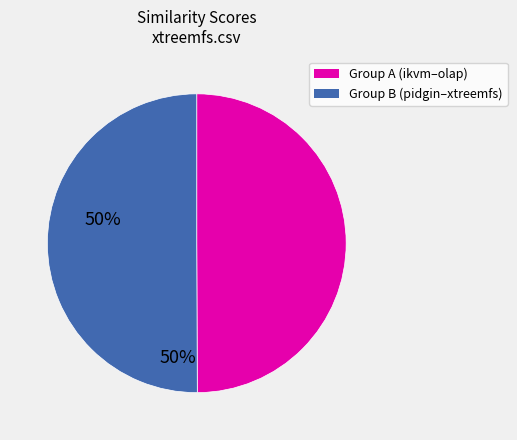

Count the number of slices in the pie.

2